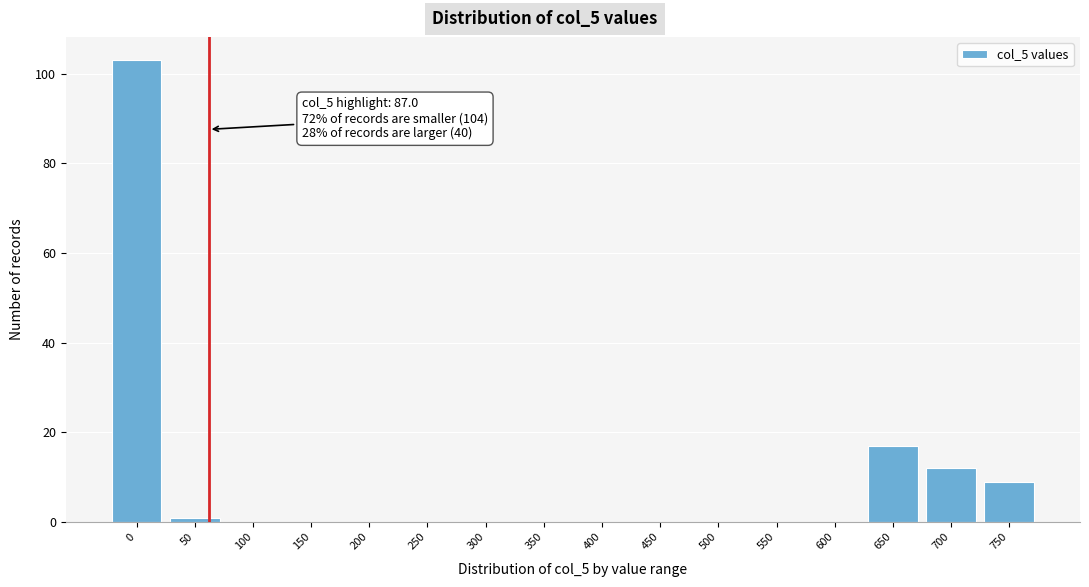

Reading right to left, list all the values displayed in this chart.

750=9	700=12	650=17	600=0	550=0	500=0	450=0	400=0	350=0	300=0	250=0	200=0	150=0	100=0	50=1	0=103